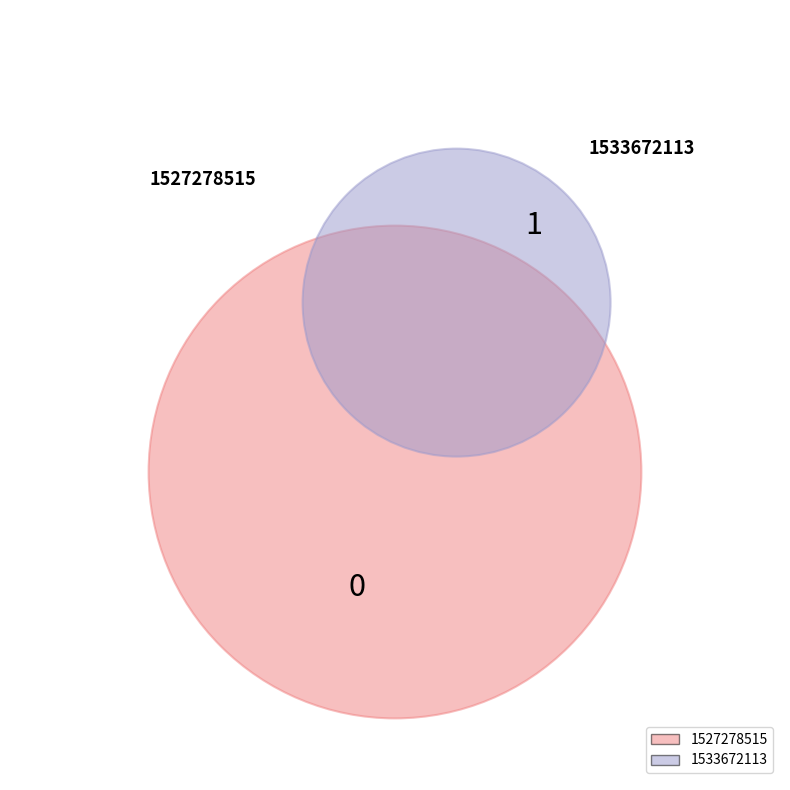

The 1527278515 slice represents 1% of the pie. True or false?

False